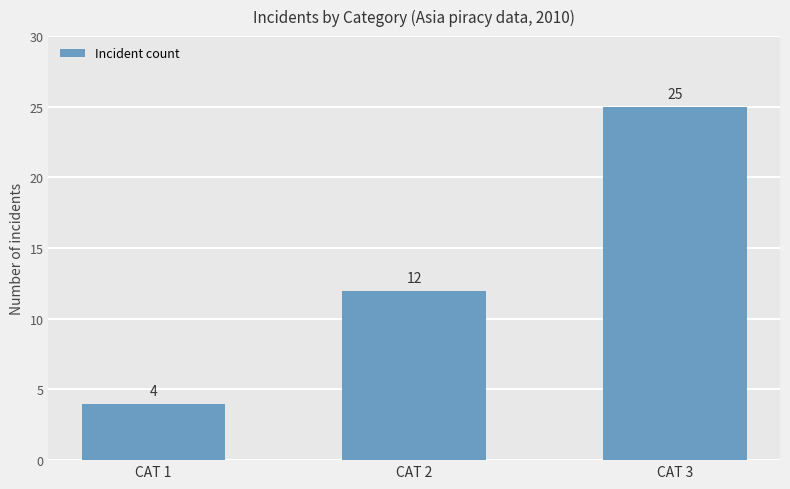

Count the values in the range 4 to 25.

3